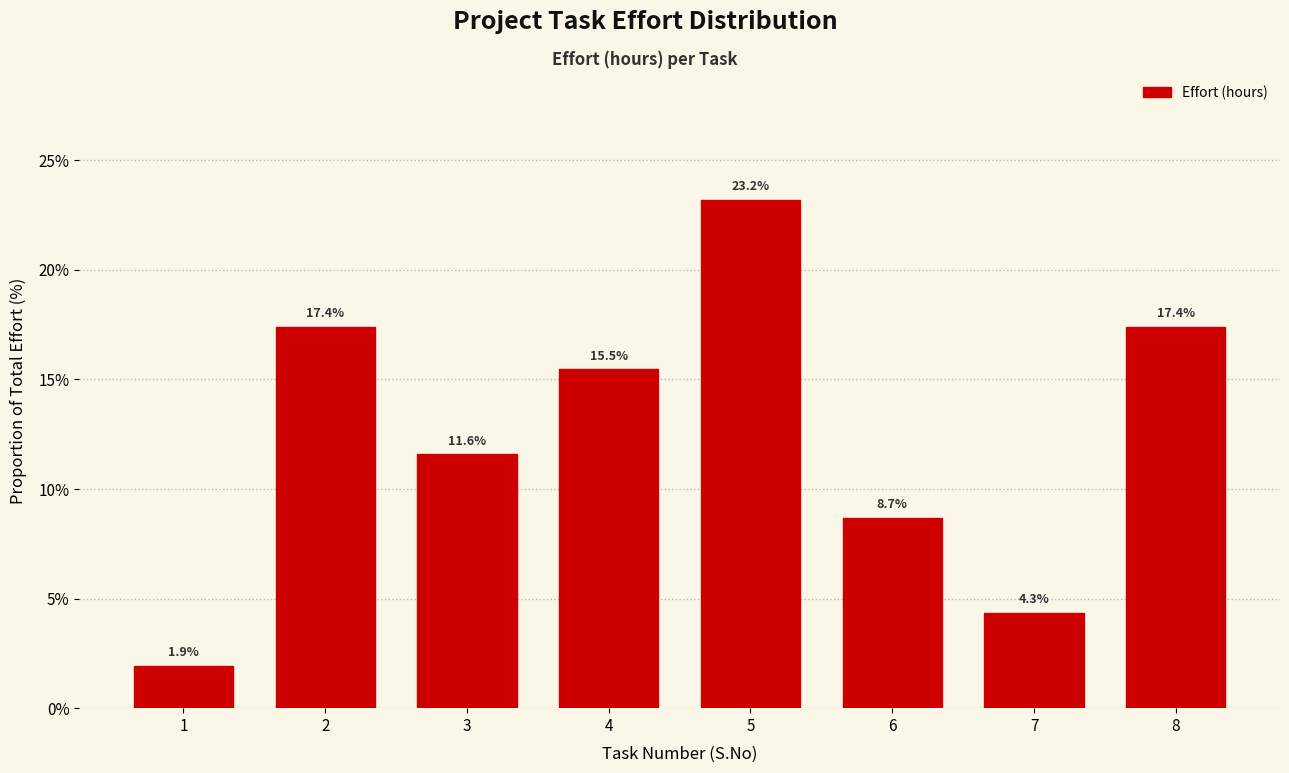

Reading right to left, extract all data points from this chart.

17.4	4.3	8.7	23.2	15.5	11.6	17.4	1.9